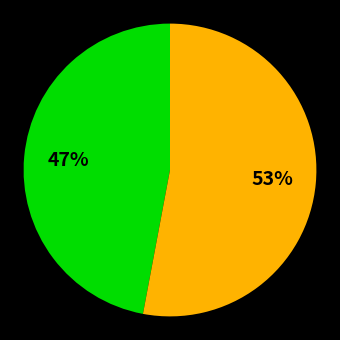

To the nearest percent, what is the average slice percentage?

50%